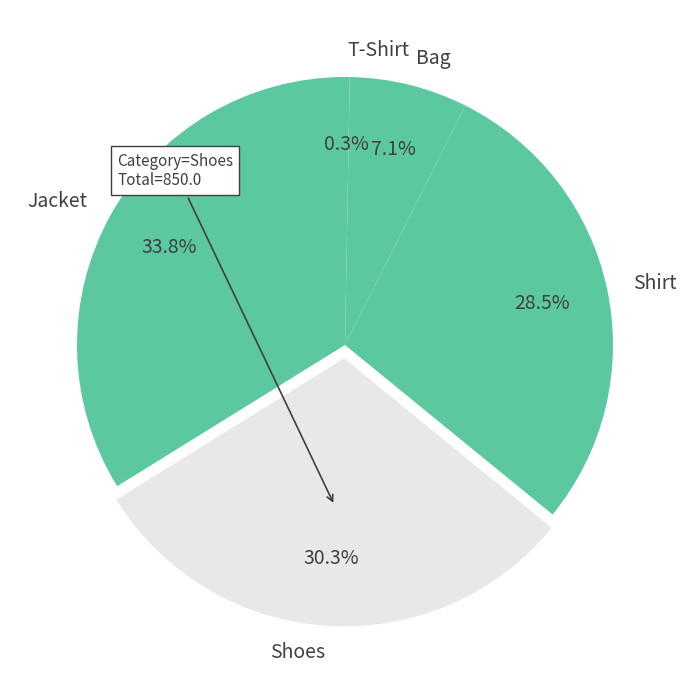

What percentage is NOT represented by Shoes?

69.7%